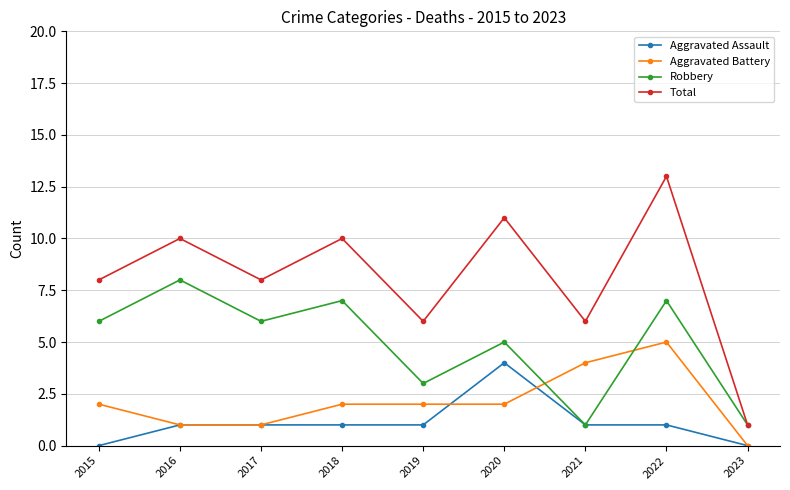

What is the total value across all series at 2021?

12